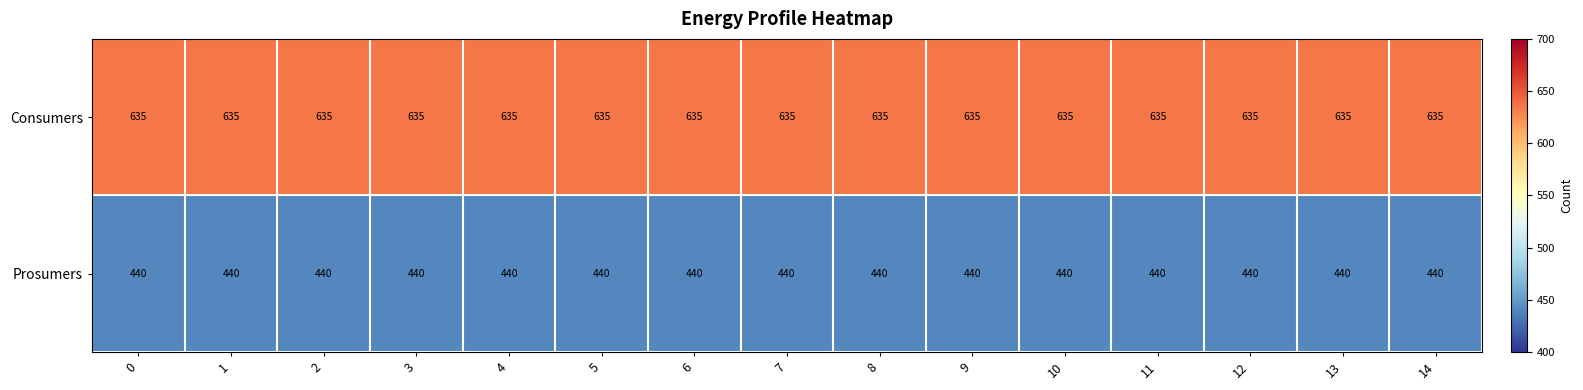

True or false: Consumers has a value of 239 at 10.

False